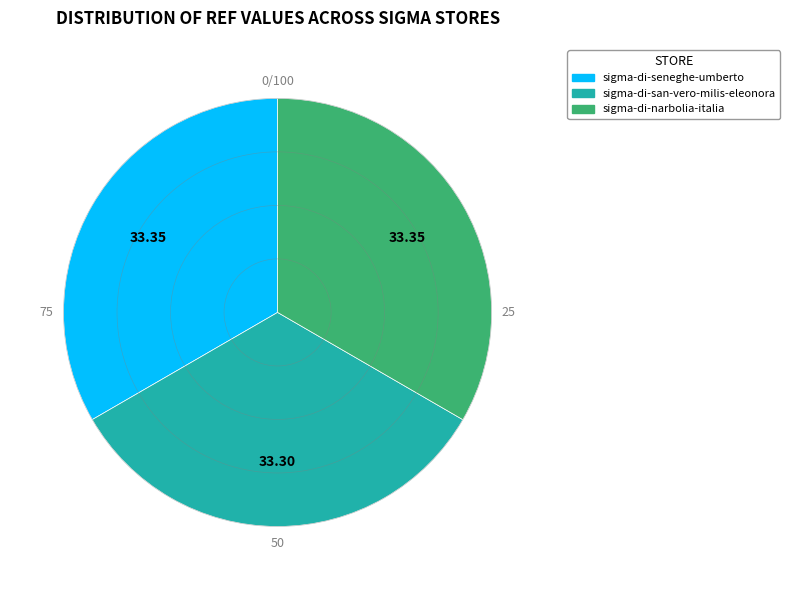

How many slices are in this pie chart?

3